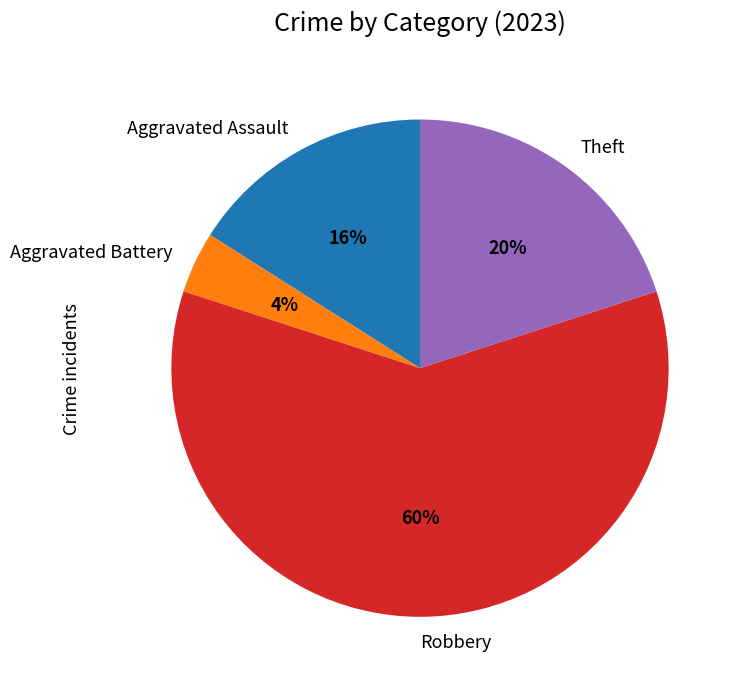

Rank the categories by value from highest to lowest.

Robbery, Theft, Aggravated Assault, Aggravated Battery